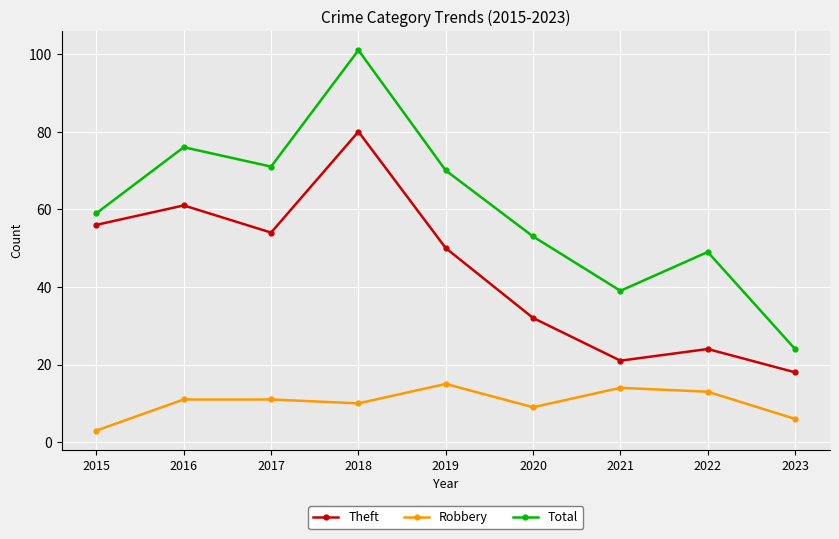

What is the difference between the Robbery values at 2015 and 2021?

11